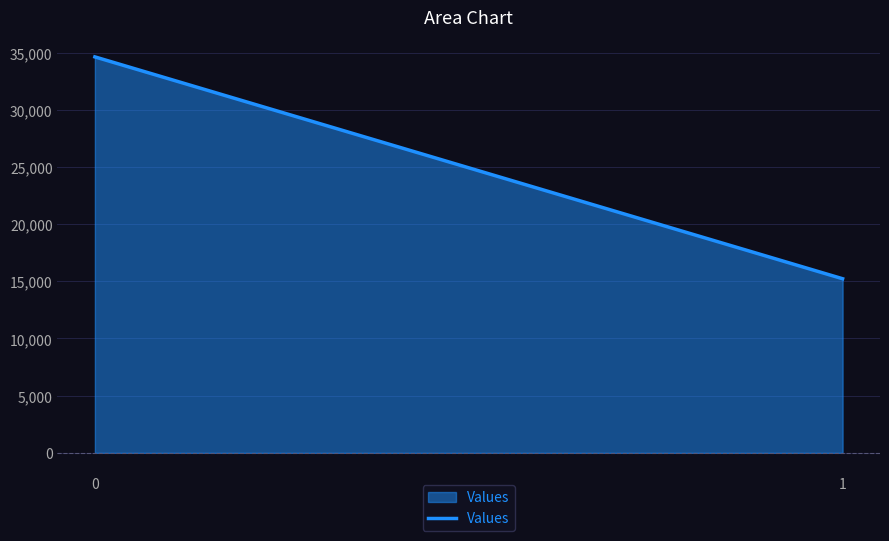

Does the chart have visible grid lines?

Yes